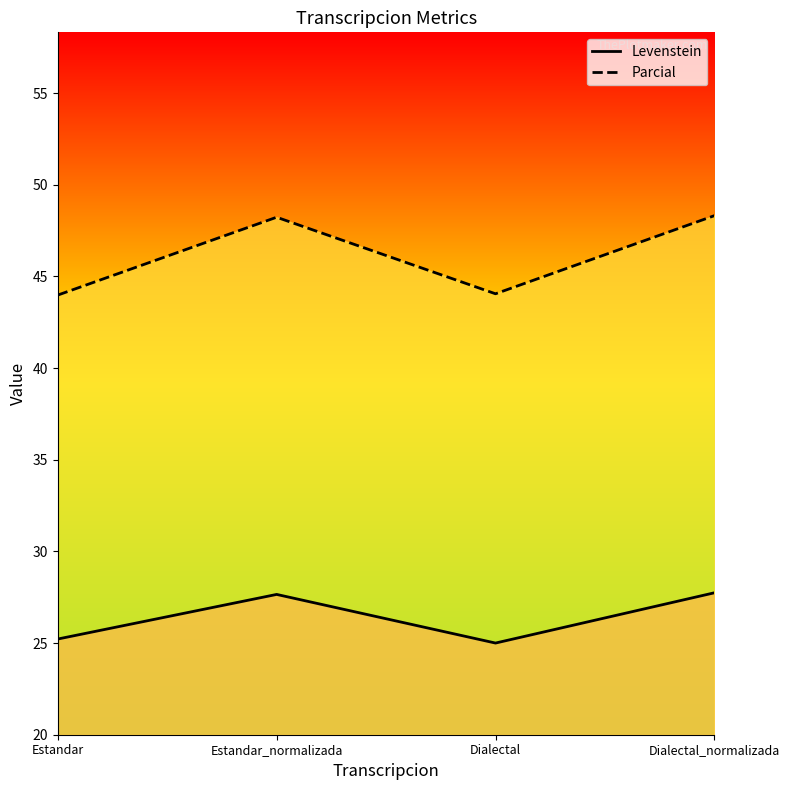

Which category has the lowest value in the Levenstein series?

Dialectal